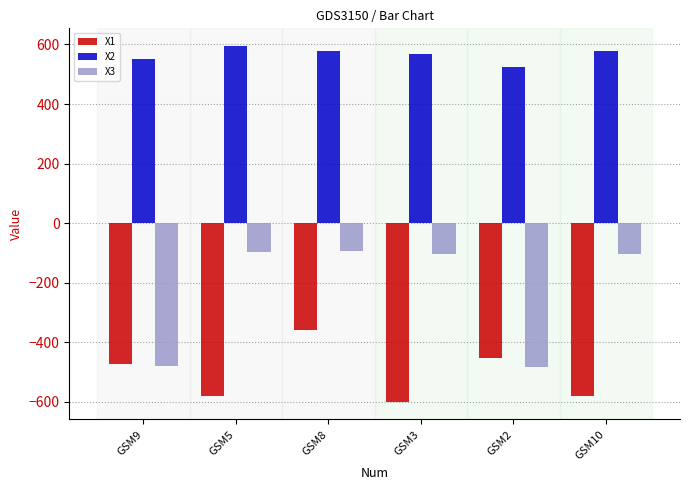

The value of X3 at GSM2 is -249.9. True or false?

False